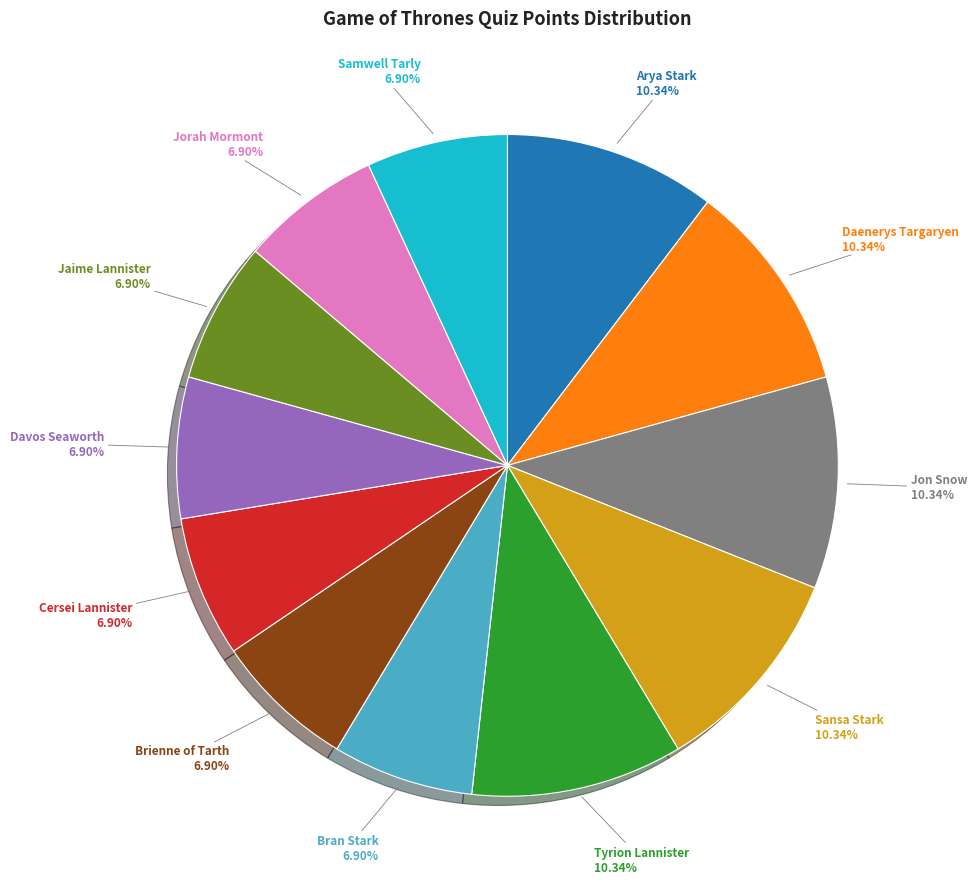

The Davos Seaworth slice represents 15% of the pie. True or false?

False